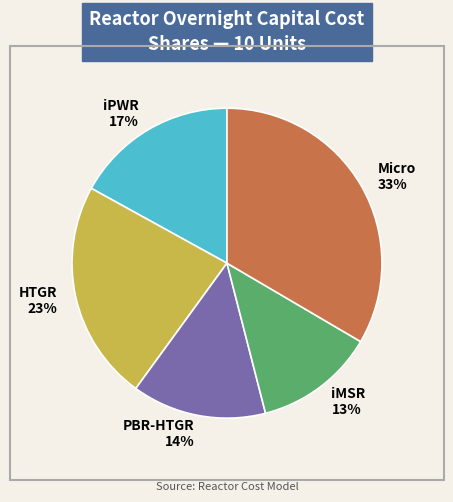

To the nearest percent, what portion does HTGR represent?

23%